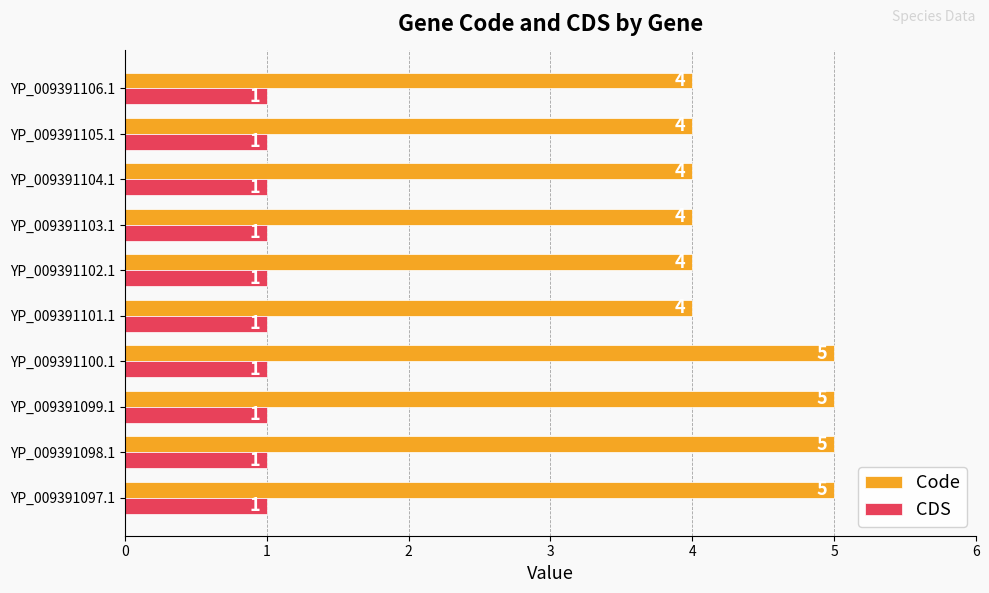

Which series has the largest total across all categories?

Code